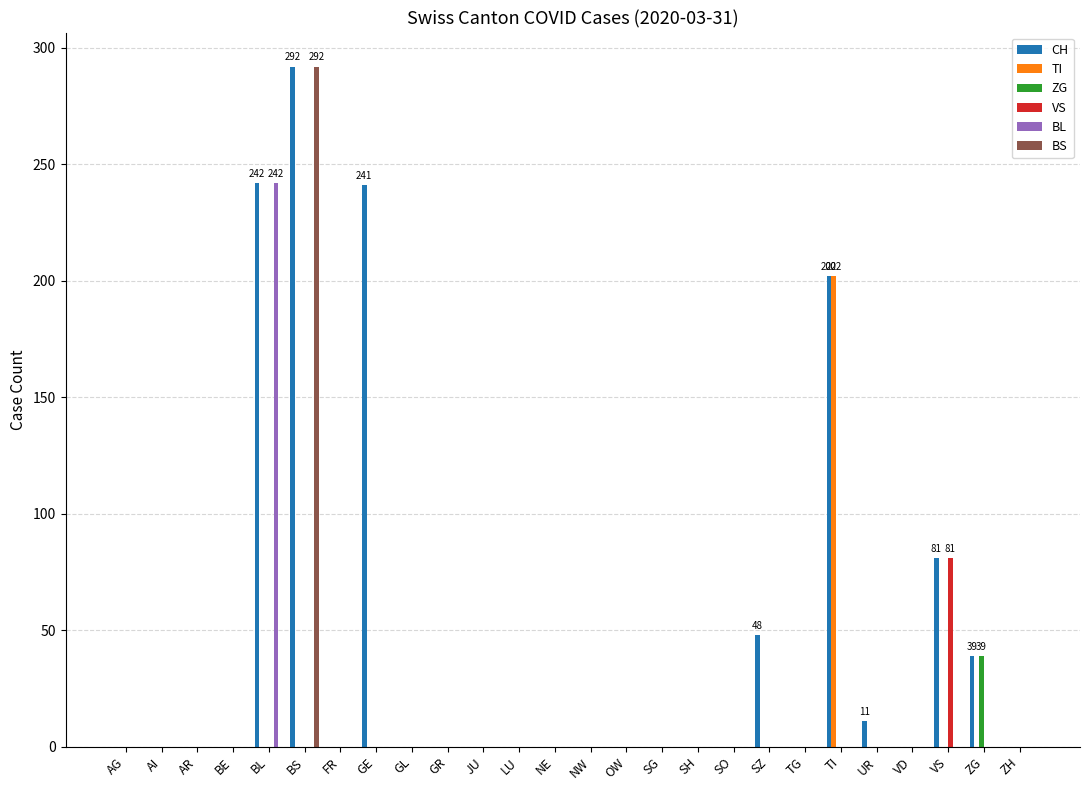

True or false: BL has a value of 0 at BE.

True